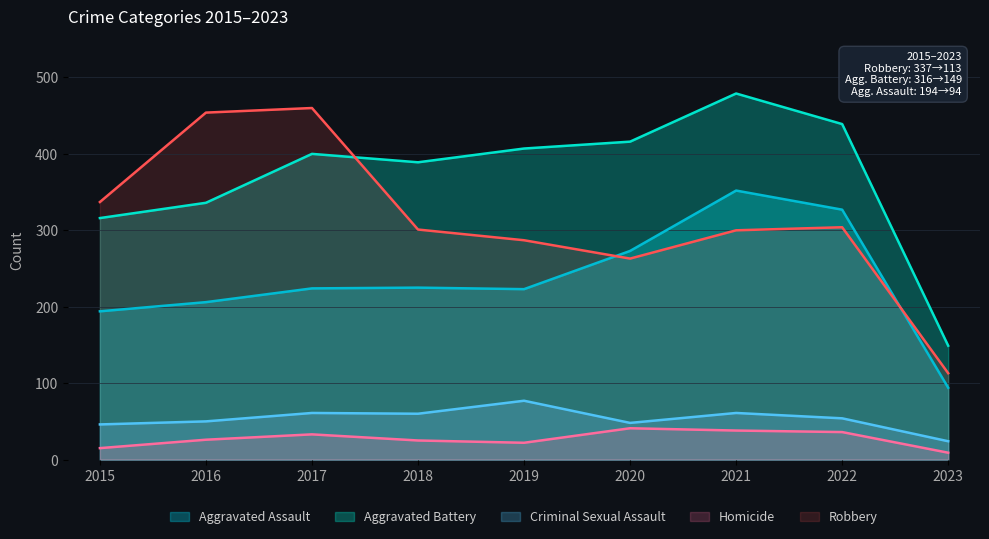

Reading left to right, list all the values displayed in this chart.

Aggravated Assault: 194	206	224	225	223	273	352	327	94
Aggravated Battery: 316	336	400	389	407	416	479	439	149
Criminal Sexual Assault: 46	50	61	60	77	48	61	54	24
Homicide: 15	26	33	25	22	41	38	36	9
Robbery: 337	454	460	301	287	263	300	304	113